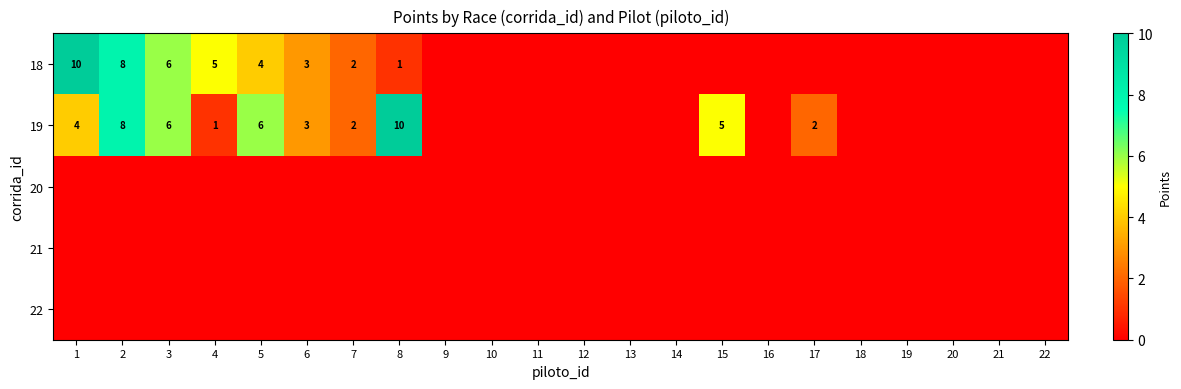

Is it true that 19 equals 1 at 17?

False